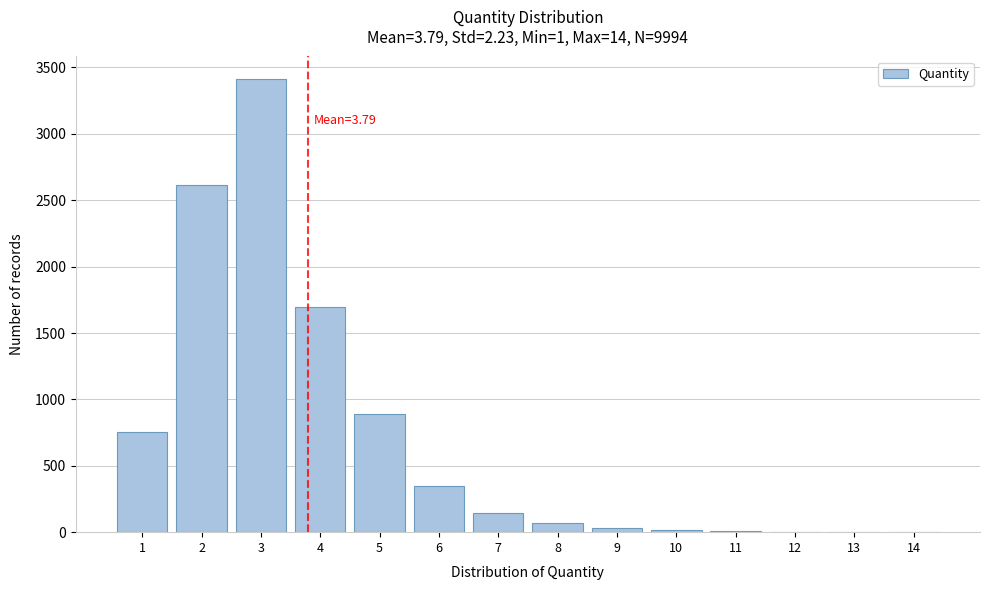

Is it true that the value at 4 is 603?

False